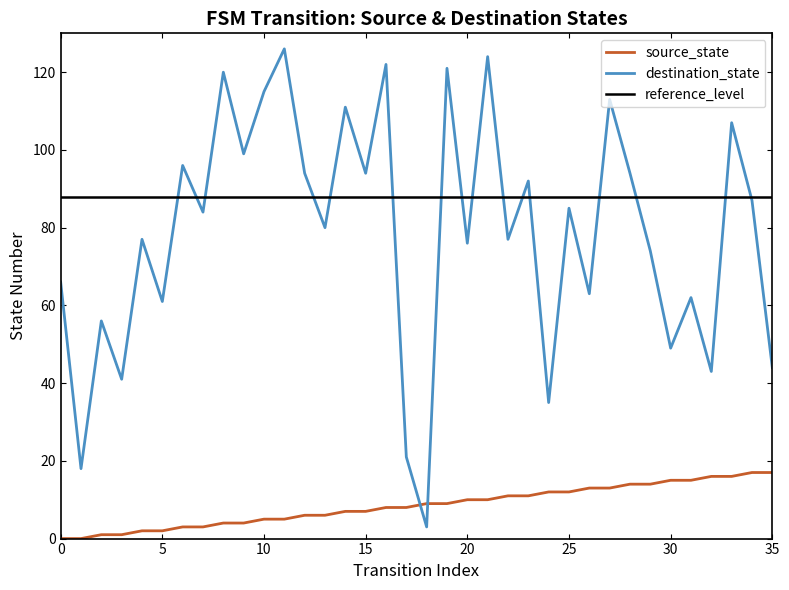

Which series ends up on top after the final intersection of destination_state and source_state?

destination_state